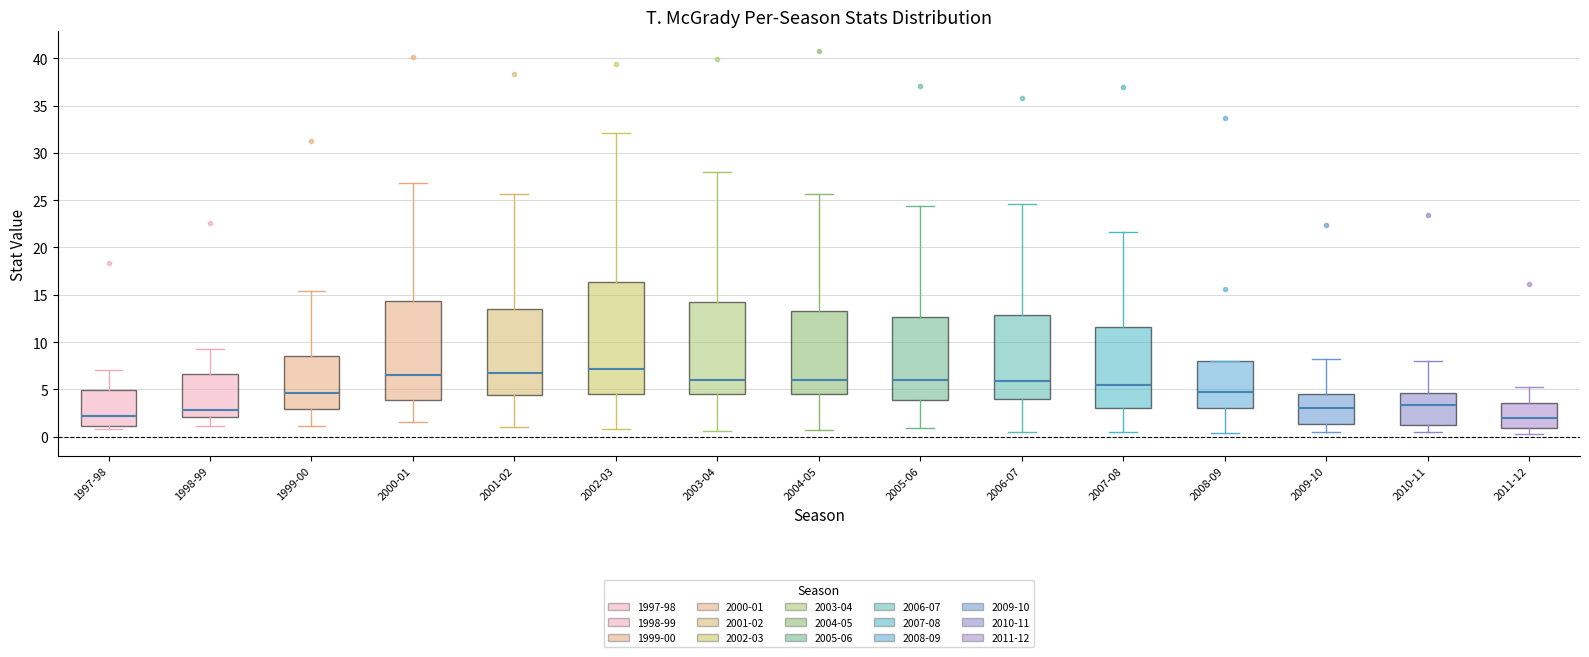

Where is the upper edge of the box for 2001-02 on the y-axis? The values are not printed on the chart, so give them approximately, as read against the axis.

13.5